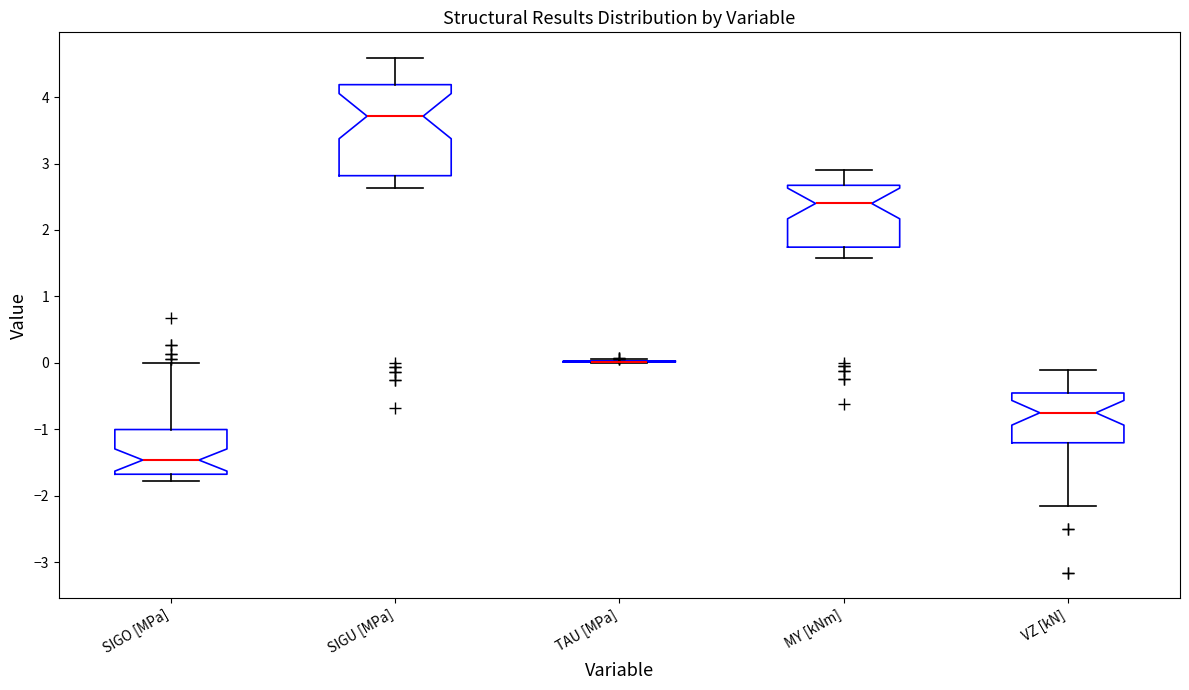

Comparing the boxes themselves (not the whiskers), which one is the tallest?

SIGU [MPa]